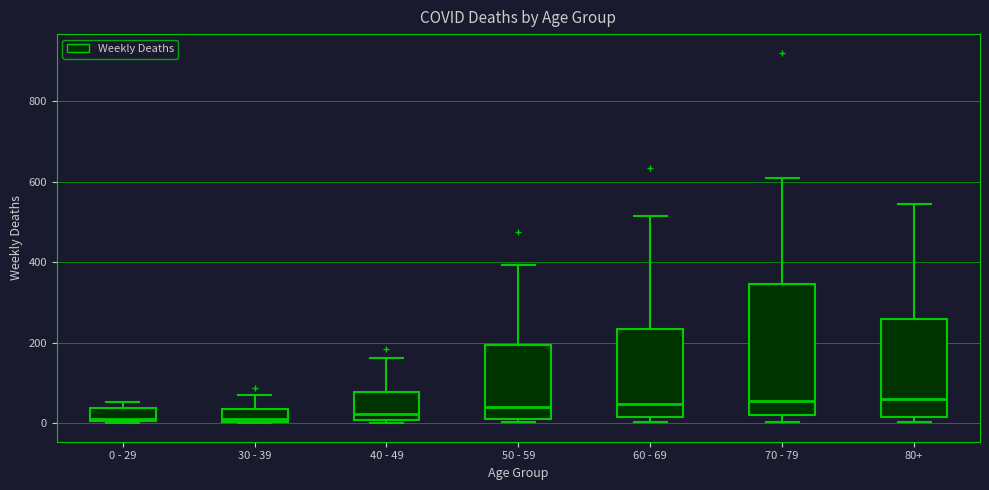

Reading left to right, read every box against the y-axis: the position of its median line, the range the box covers, and the ends of its whiskers. The values are not printed on the chart, so give them approximately, as read against the axis.

0 - 29: median 20, box 0 to 40, whiskers 0 to 60
30 - 39: median 20, box 0 to 40, whiskers 0 to 80
40 - 49: median 20, box 0 to 80, whiskers 0 (just below the box's lower edge) to 160
50 - 59: median 40, box 20 to 200, whiskers 0 to 400
60 - 69: median 40, box 20 to 240, whiskers 0 to 520
70 - 79: median 60, box 20 to 340, whiskers 0 to 600
80+: median 60, box 20 to 260, whiskers 0 to 540